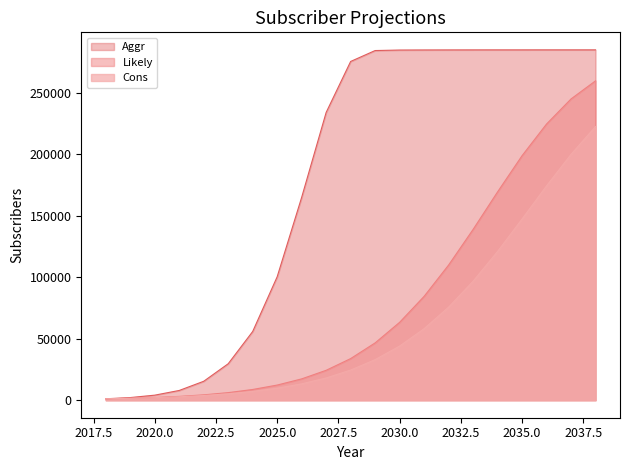

The Cons series shows 9756 at 2025.0. True or false?

True